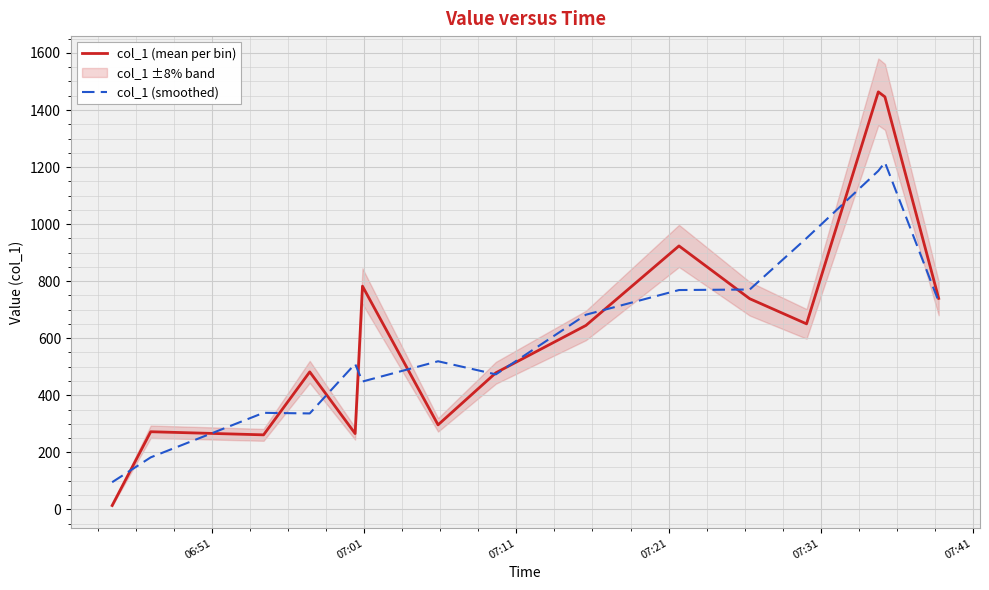

What is the lowest value of the col_1 (smoothed) series?

95.2